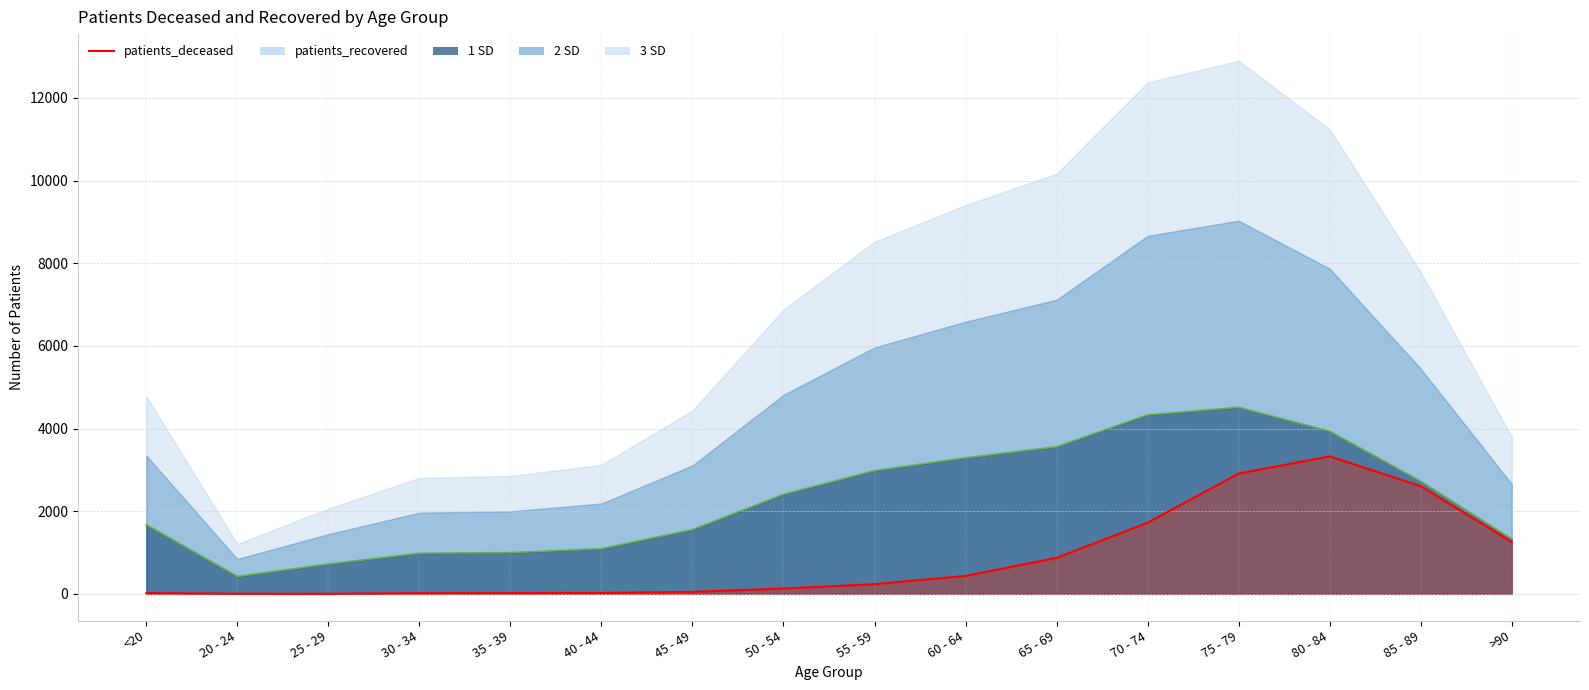

At which category does the data reach its first local valley?

25 - 29